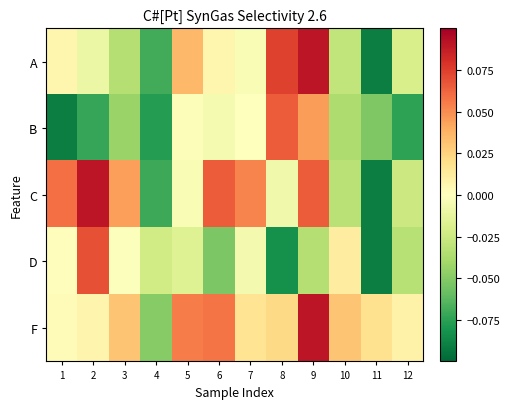

What is the total value across all series at 7?

0.1